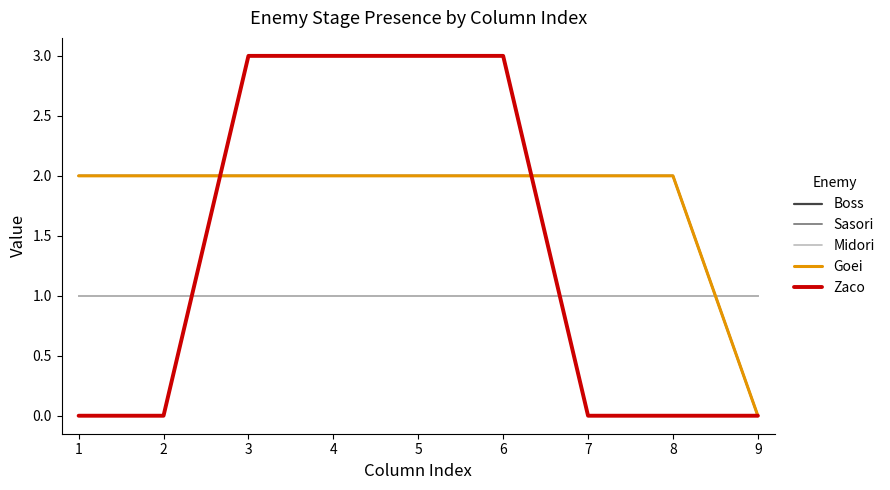

Between 3 and 4, which series saw the biggest shift?

Boss